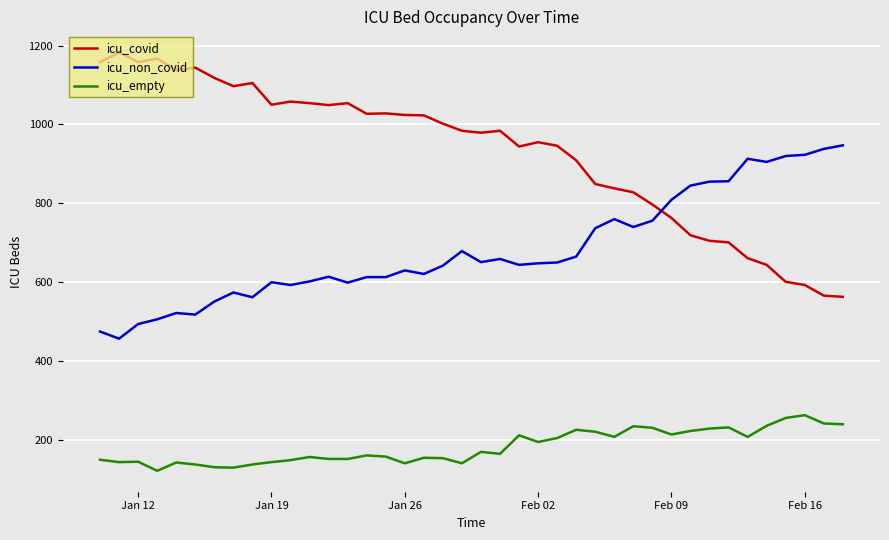

What is the maximum value for icu_non_covid?

947